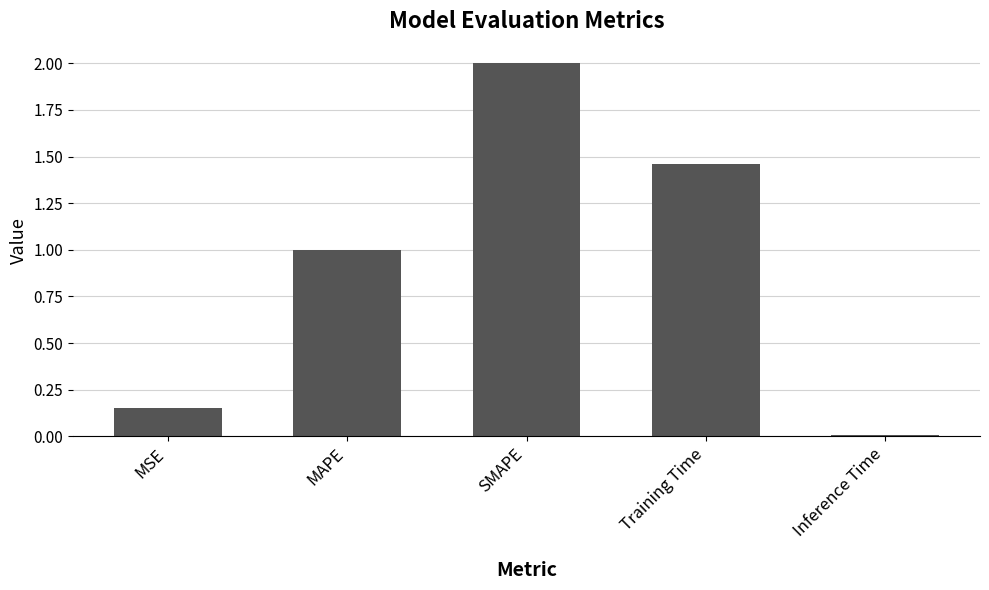

Read the value at SMAPE.

2.0